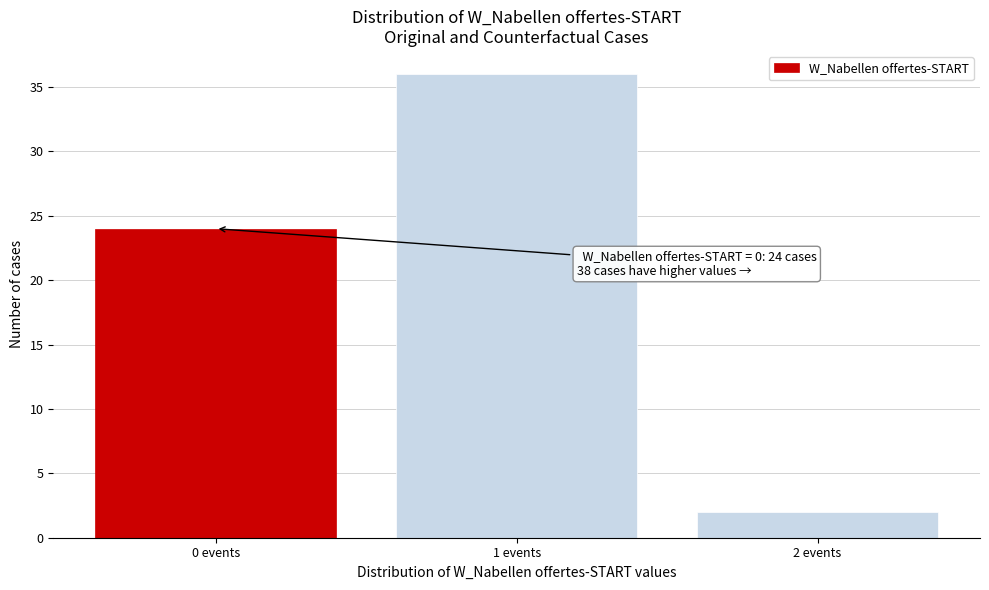

Over which range of the x-axis is the bar tallest?

0.5 to 1.5